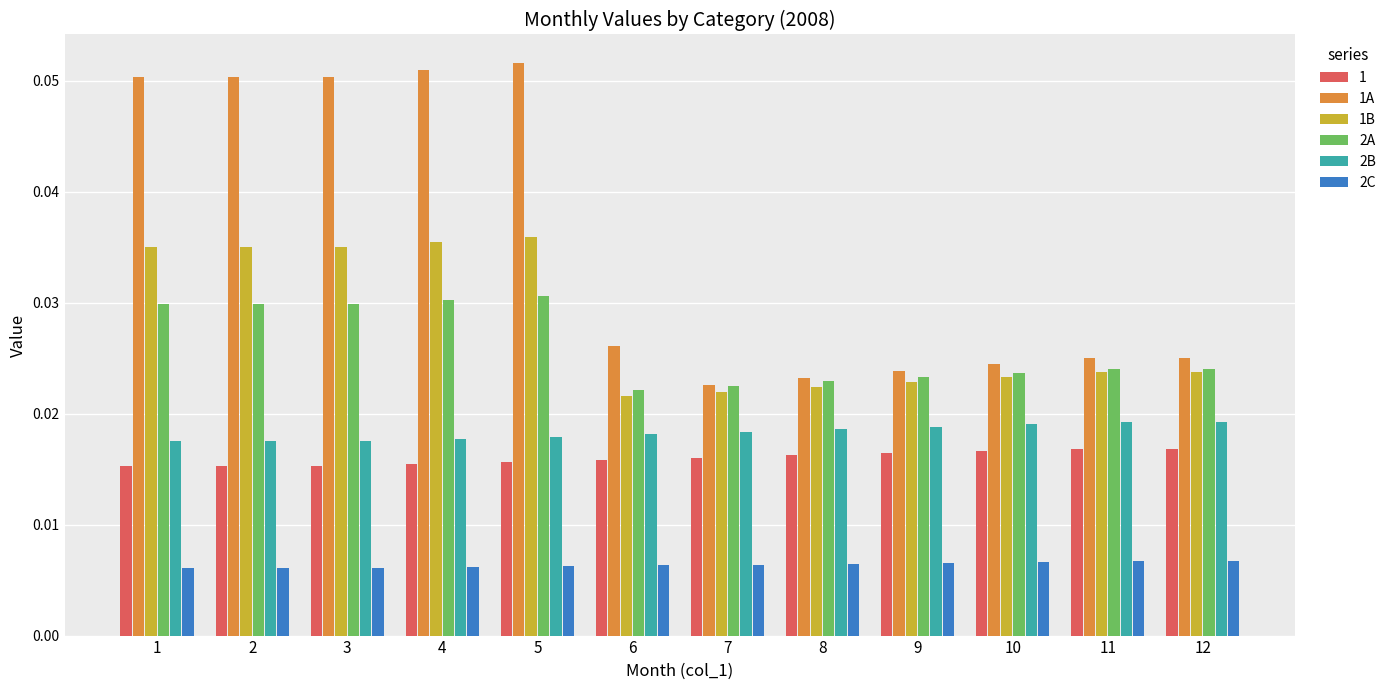

What are all the series names shown in the legend?

1, 1A, 1B, 2A, 2B, 2C